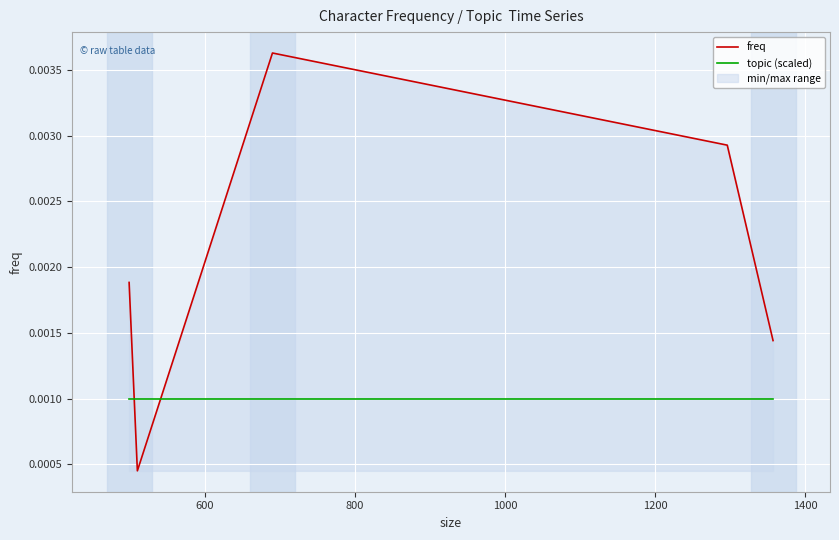

Rank the series by their average value, from lowest to highest.

topic (scaled), freq